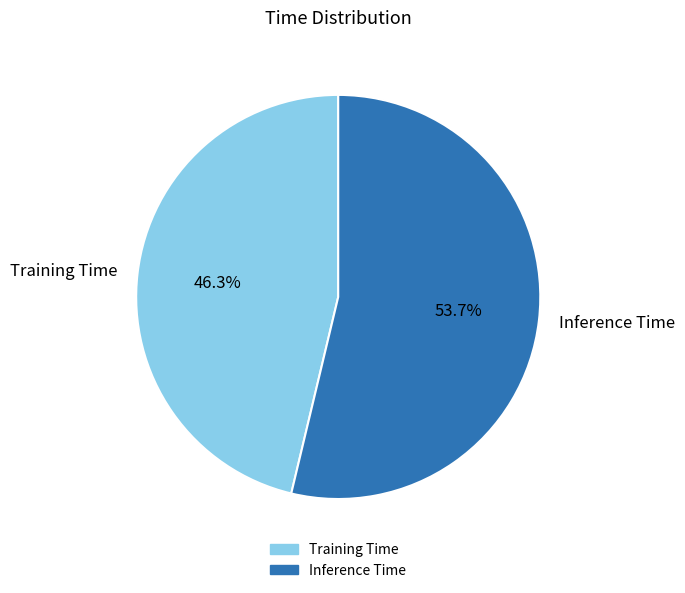

Is there any slice that represents more than half of the pie?

Yes